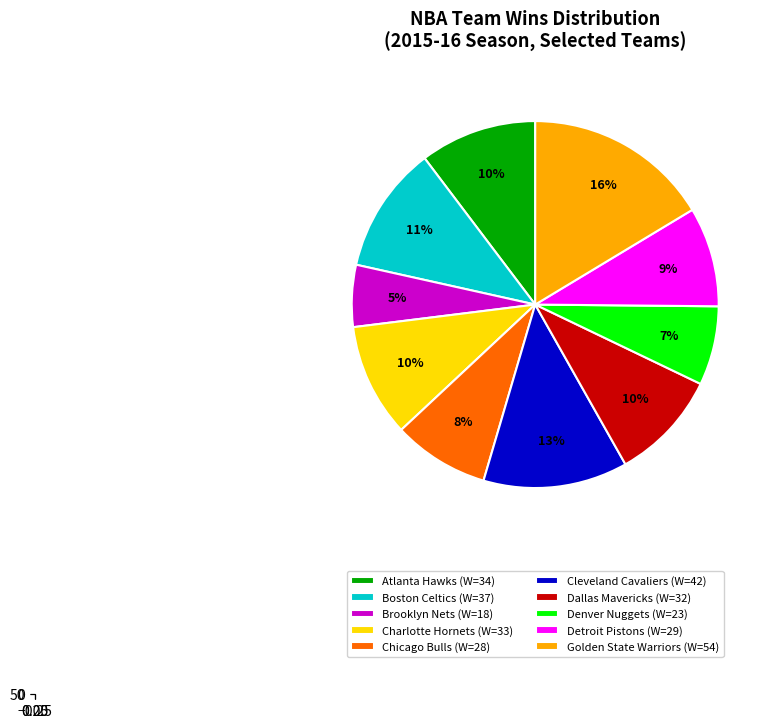

Which category has the smallest portion of the pie?

Brooklyn Nets